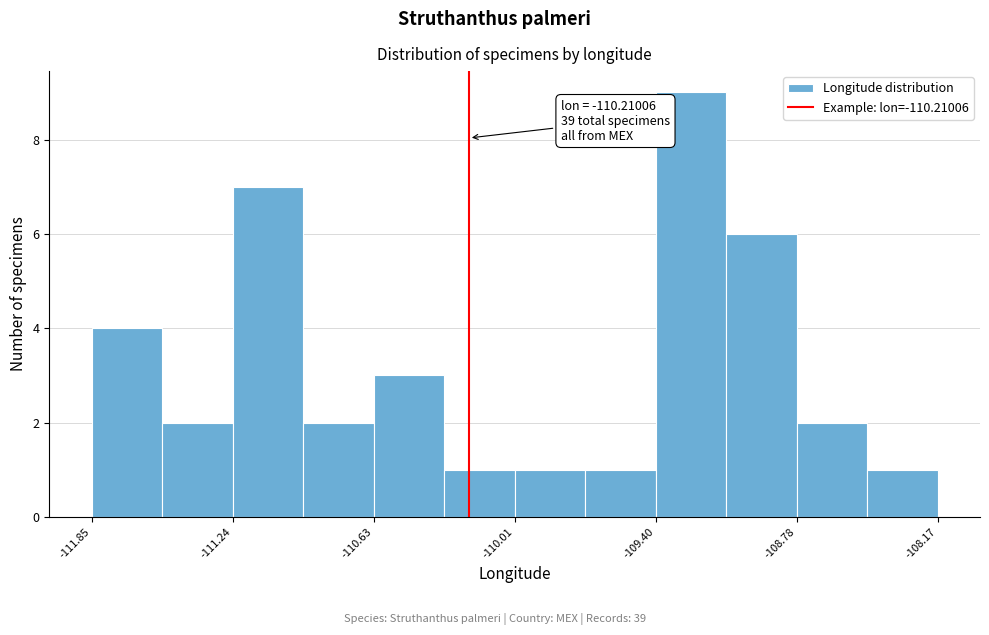

Around what value on the x-axis is the tallest bar? Give the approximate position of its centre, as read against the axis.

-109.2